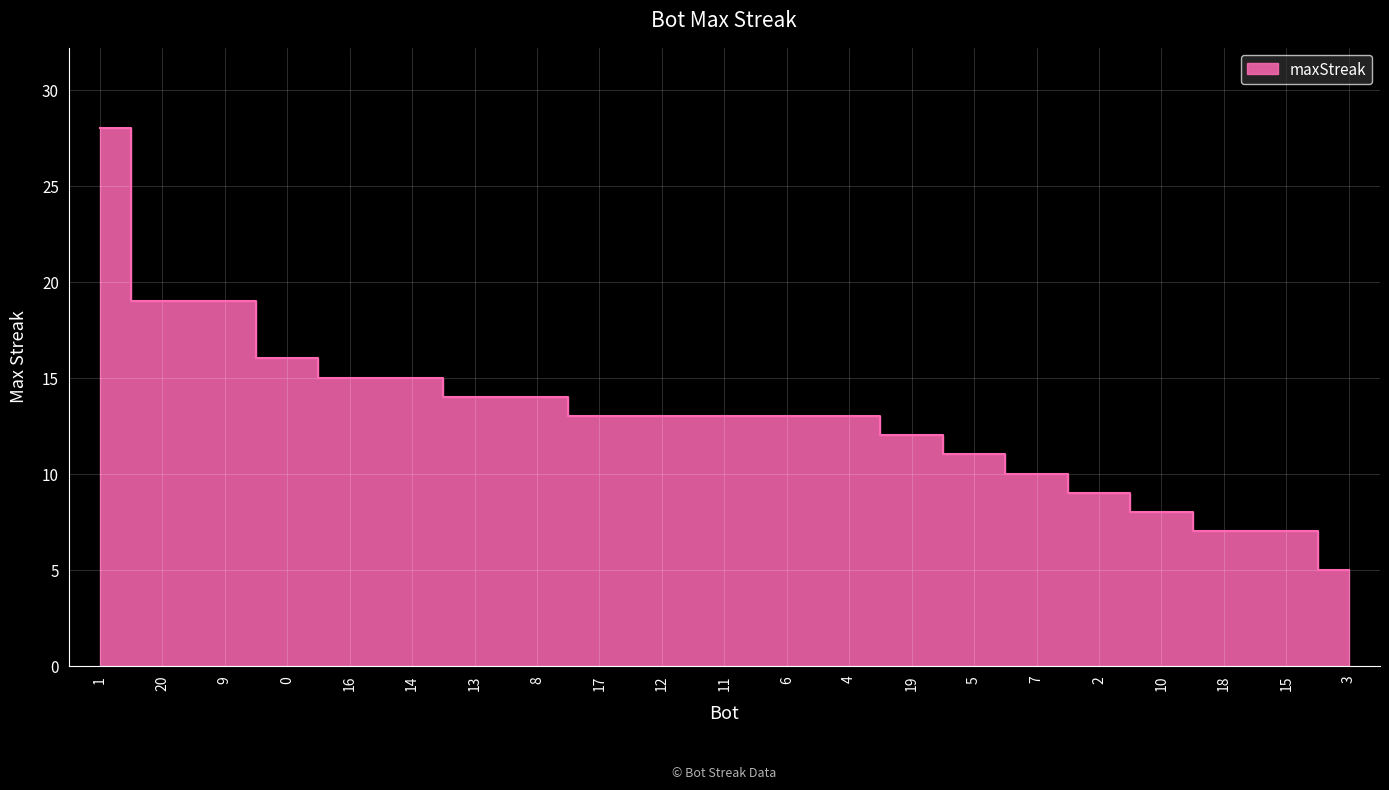

What position from the left is 8?

8